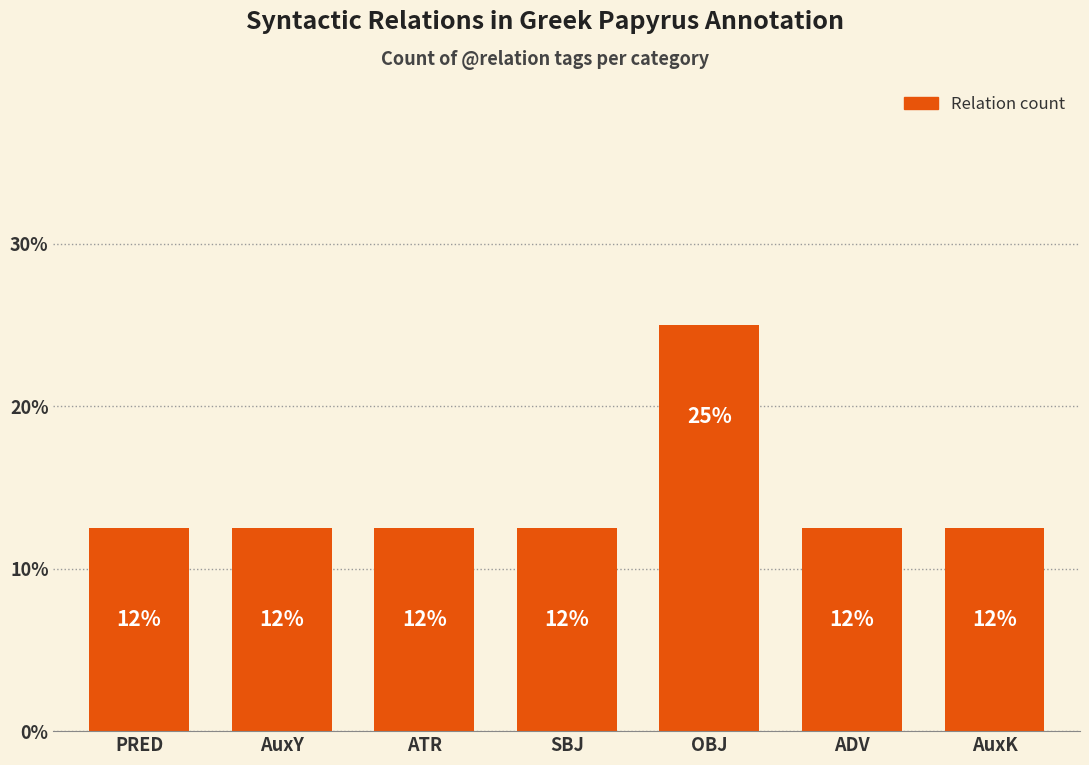

Does the chart contain any negative values?

No